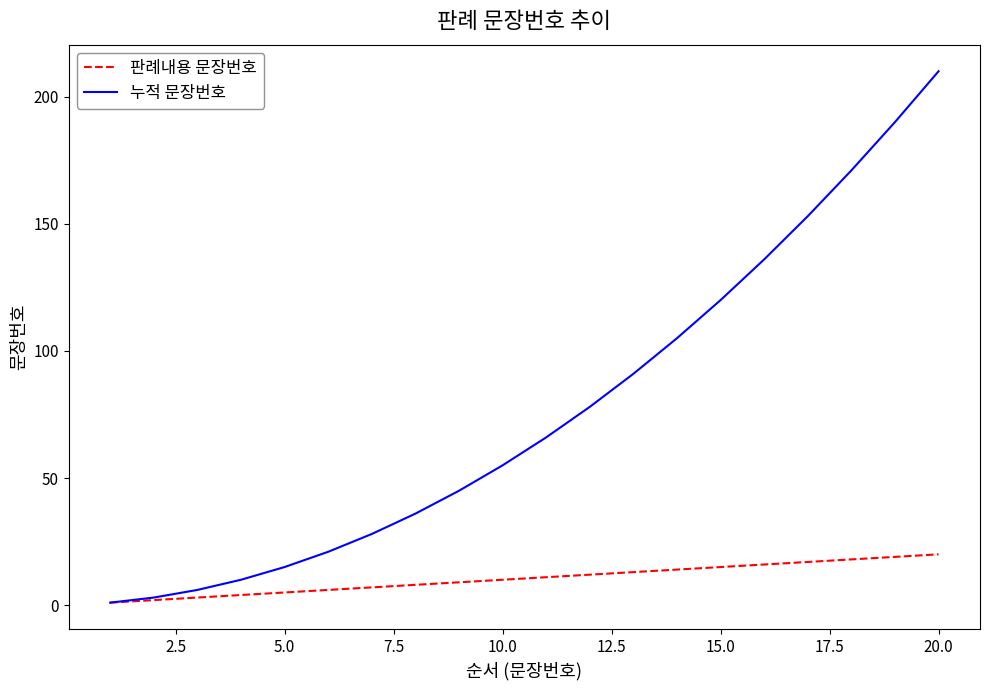

Which series has the largest total across all categories?

누적 문장번호